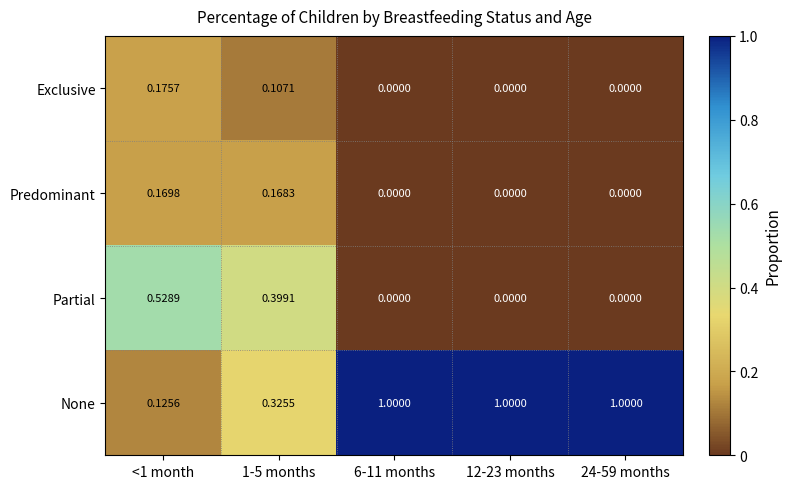

Rank the series by their maximum value, from highest to lowest.

None, Partial, Exclusive, Predominant